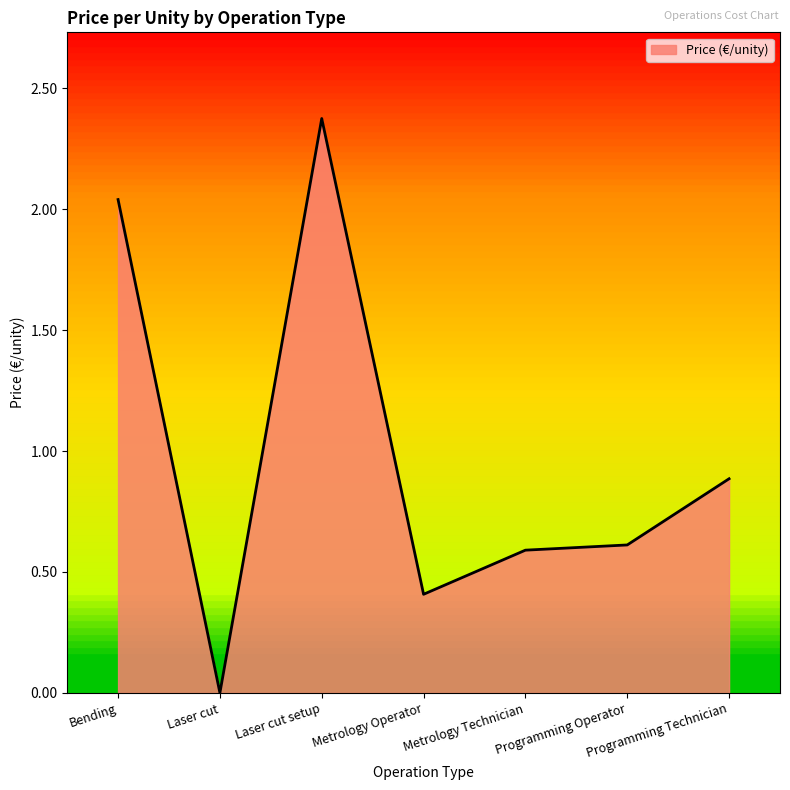

True or false: the data has more than 0 interior local peaks.

True